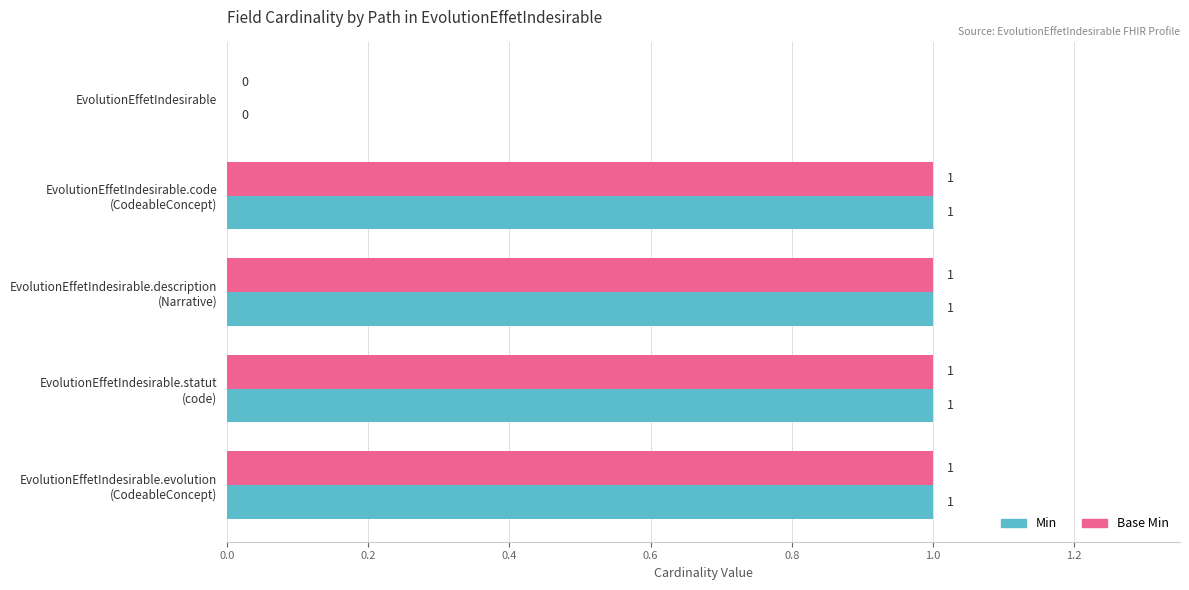

True or false: Min has a value of 0 at EvolutionEffetIndesirable.

True